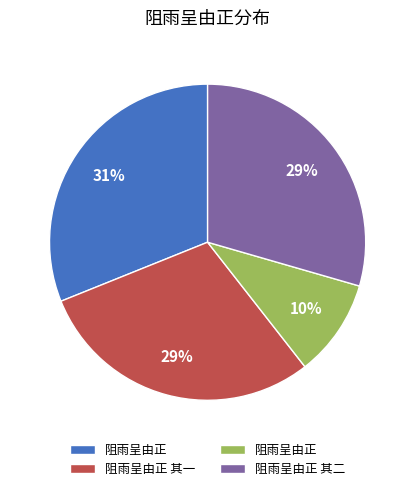

To the nearest percent, what is the average slice percentage?

25%